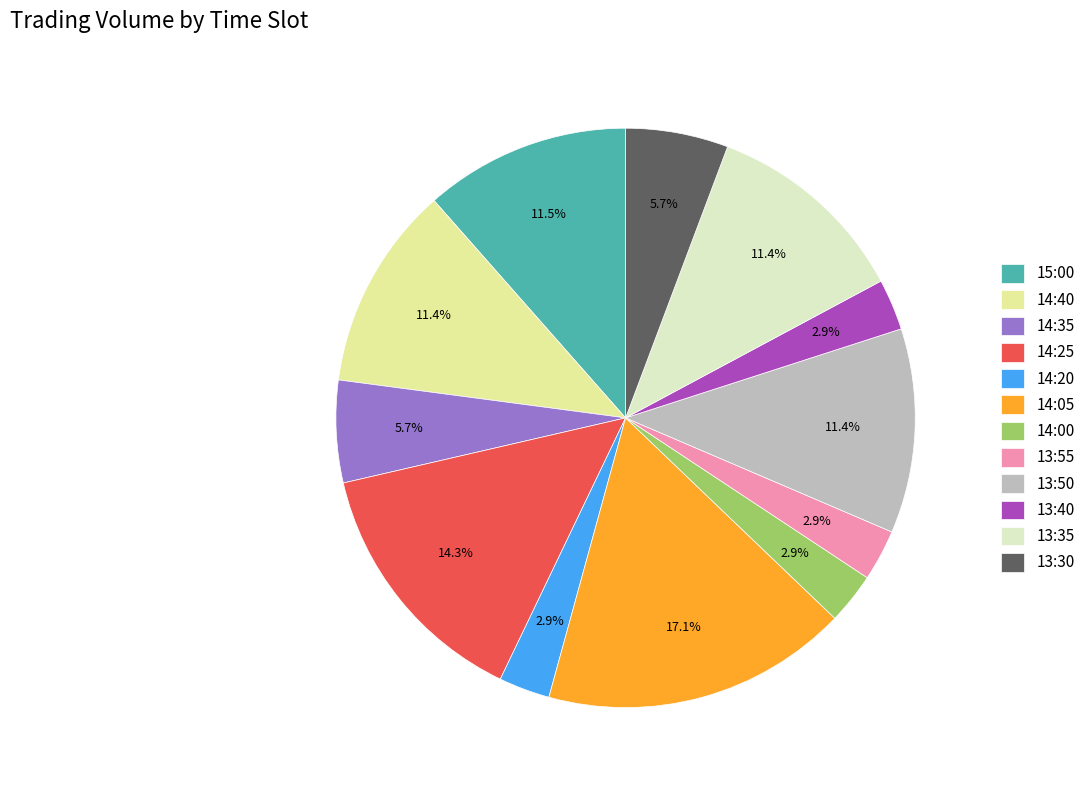

What is the total percentage of 14:00 and 13:50?

14.3%